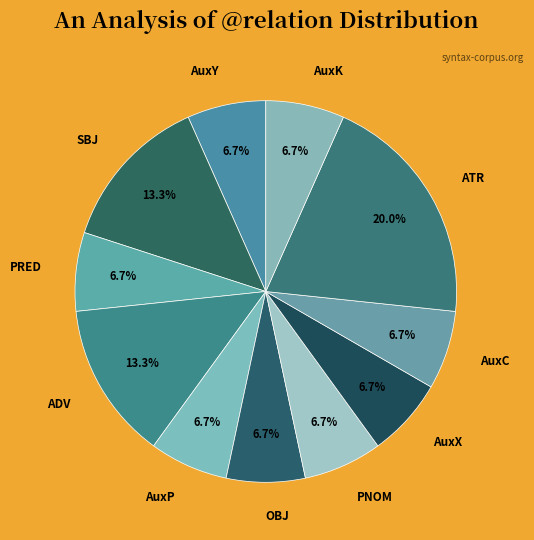

How many slices are in this pie chart?

11